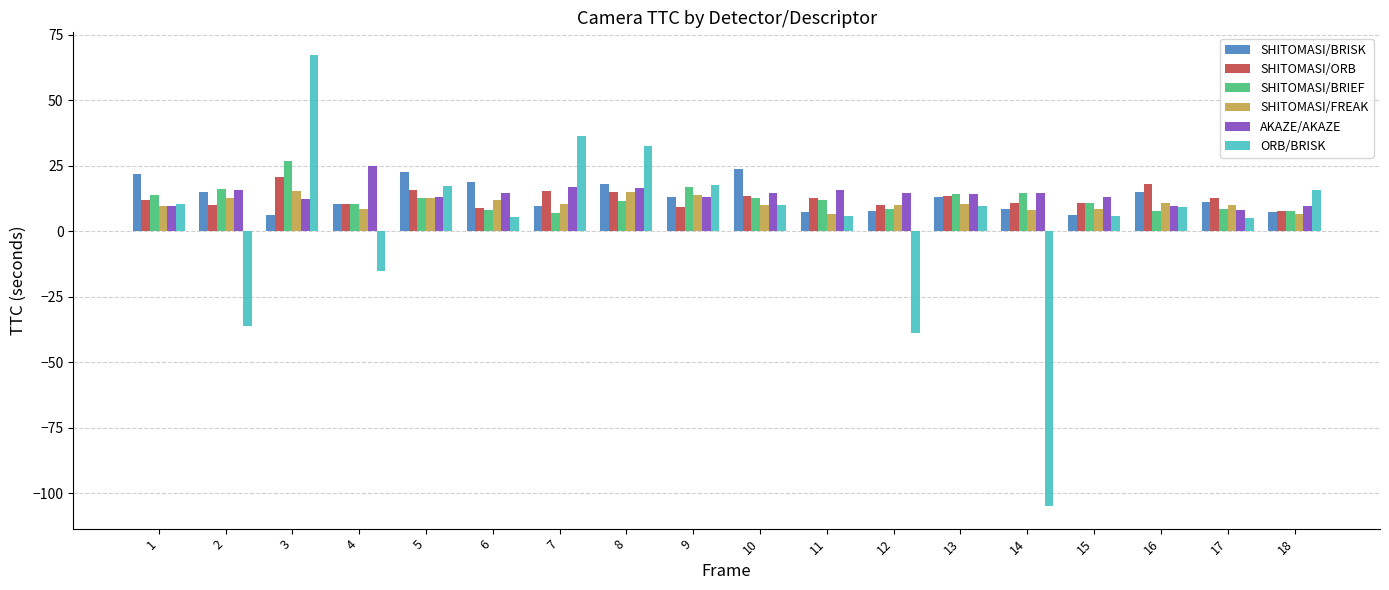

Which series changed the most between 2 and 7?

ORB/BRISK